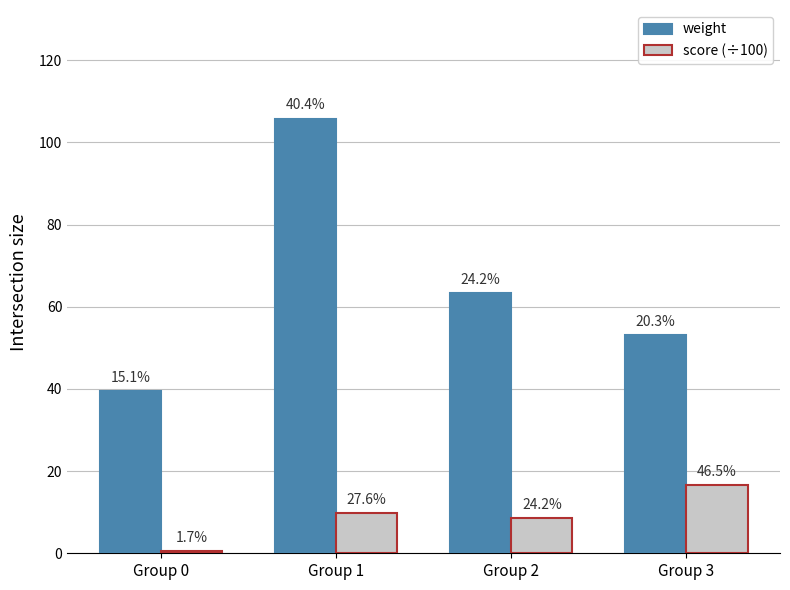

What is the difference between the weight values at Group 0 and Group 2?

23.7